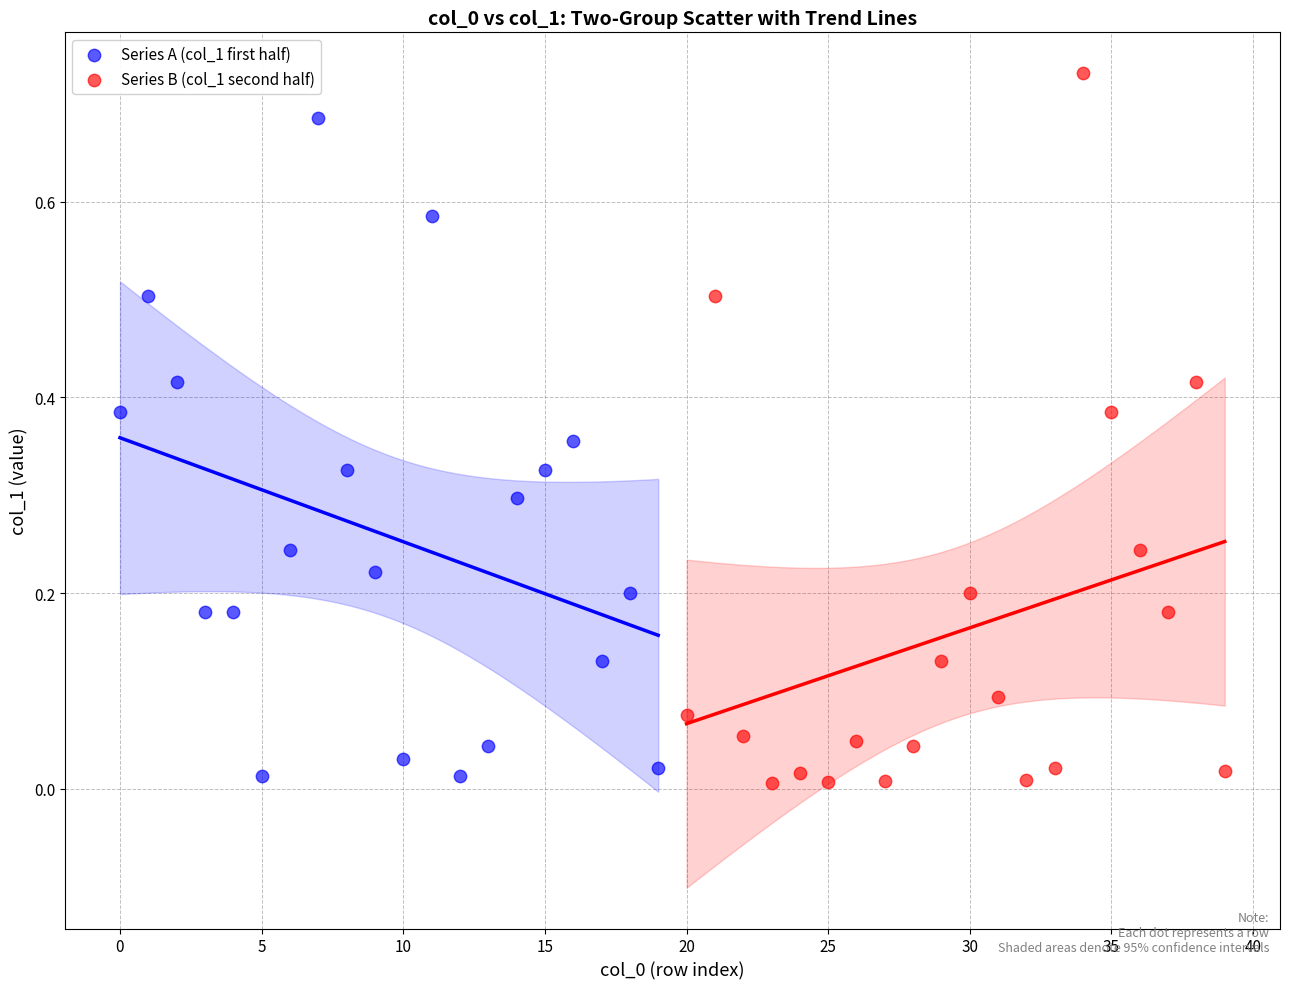

Which series contains the highest Y value?

Series B (col_1 second half)